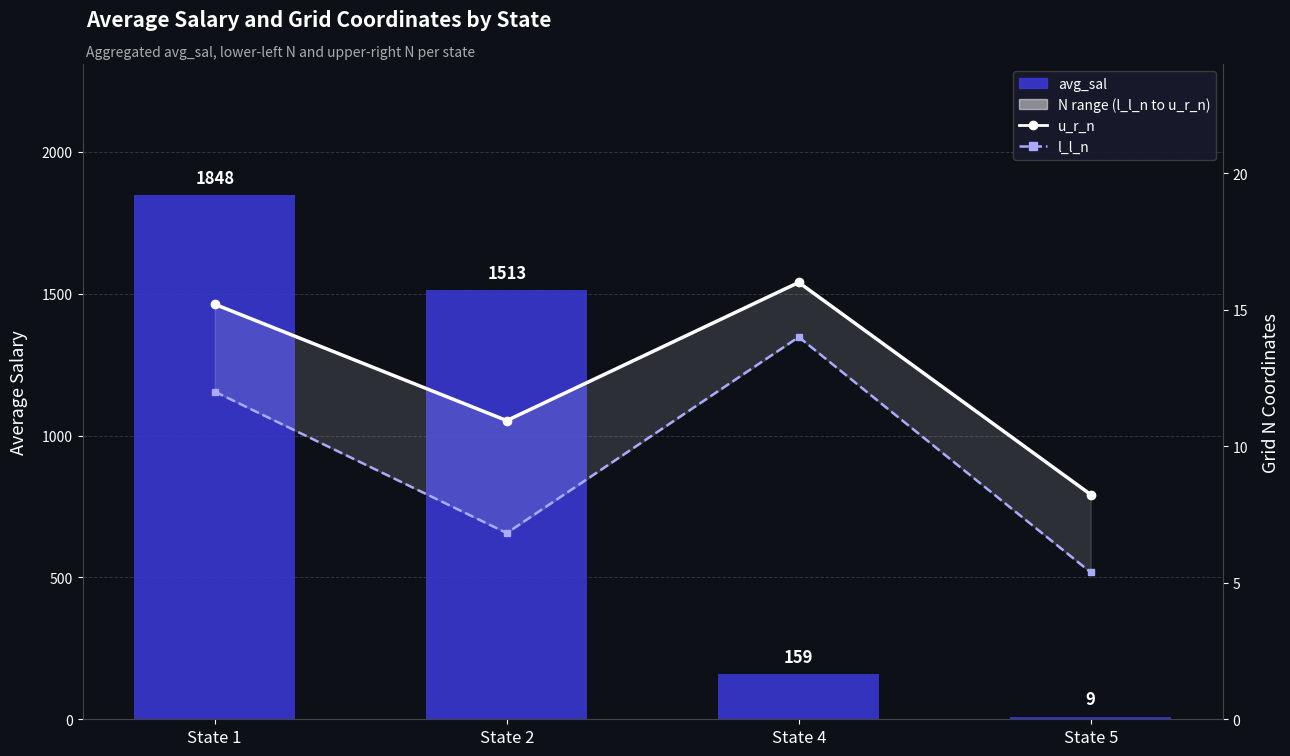

List the labels in order of u_r_n value, smallest first.

State 5, State 2, State 1, State 4